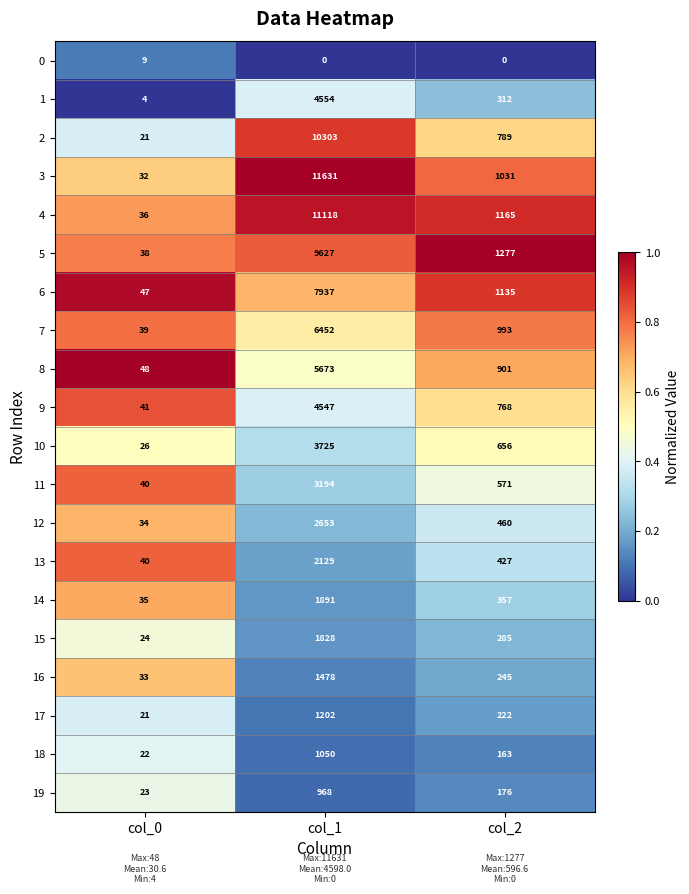

What is the total value across all series at col_1?

91960